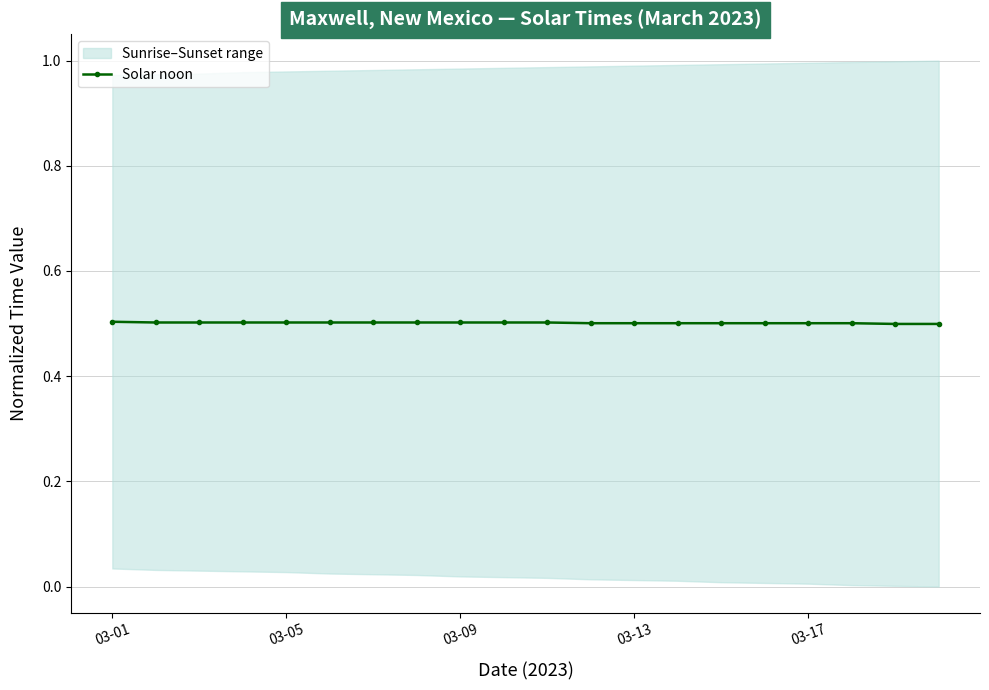

Count the Solar noon values in the range 0 to 1.

20